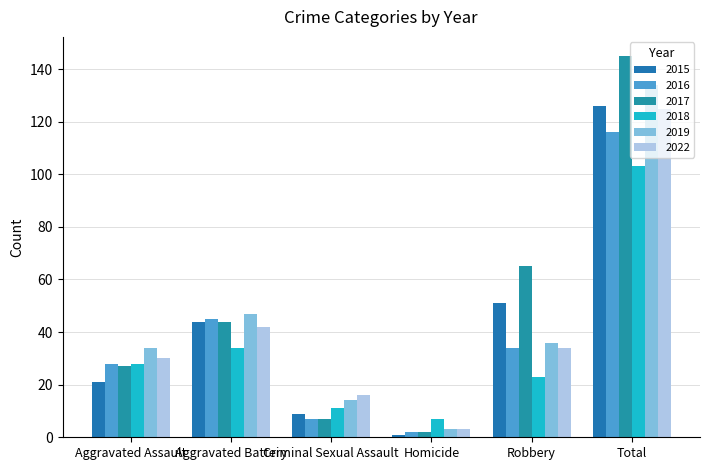

What are all the series names shown in the legend?

2015, 2016, 2017, 2018, 2019, 2022